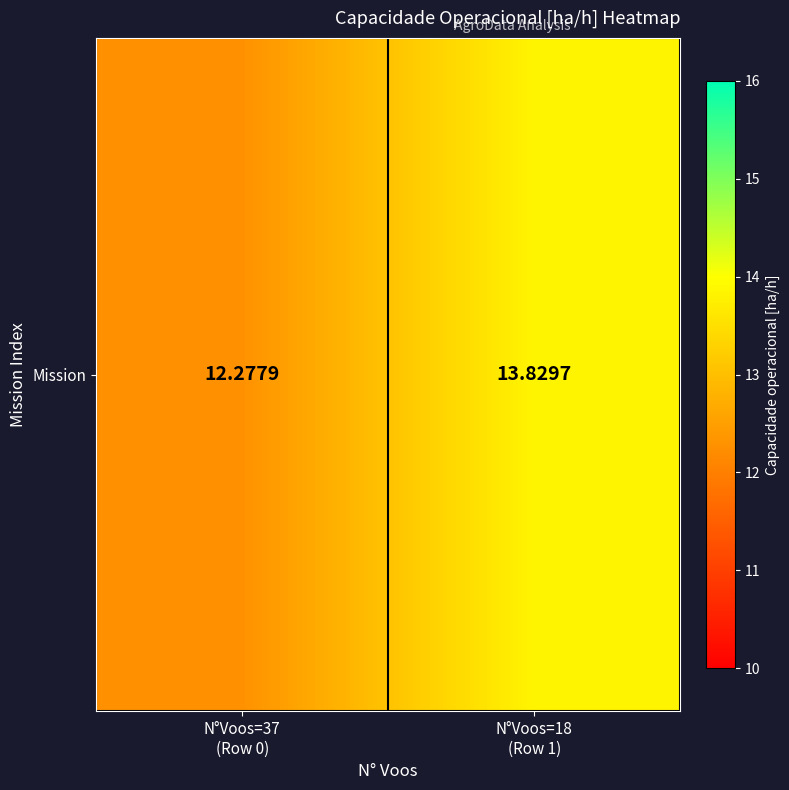

Reading left to right, transcribe all the data shown in this chart.

N°Voos=37
(Row 0)=12.3	N°Voos=18
(Row 1)=13.8